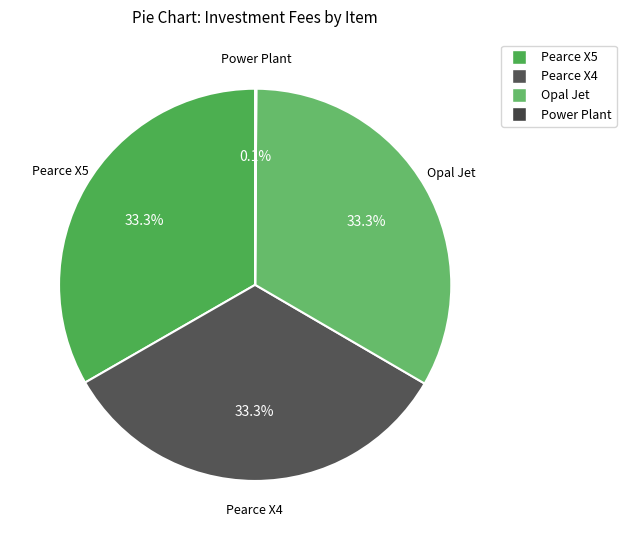

Do Pearce X4 and Opal Jet together represent more than half of the pie?

Yes